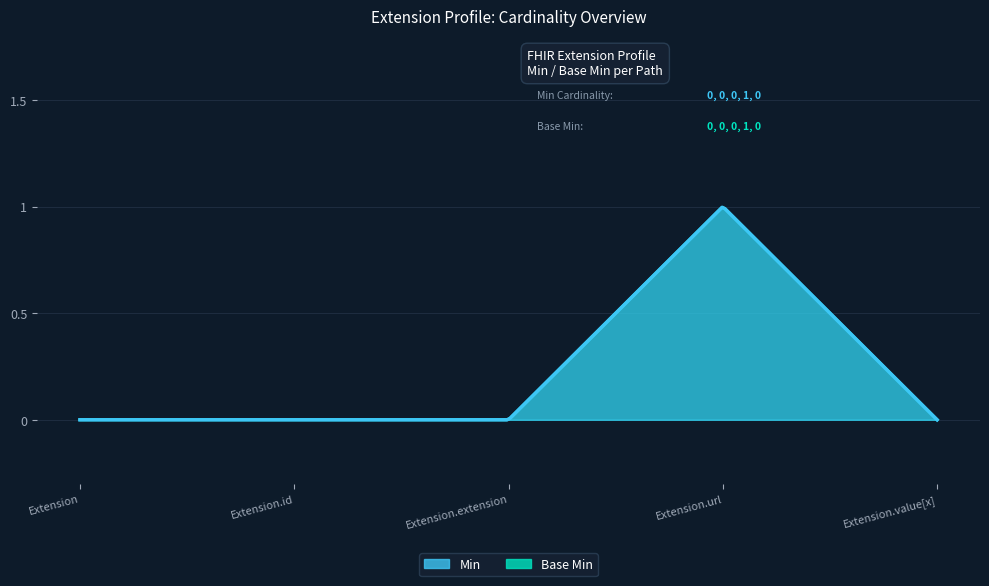

What are all the series names shown in the legend?

Min, Base Min